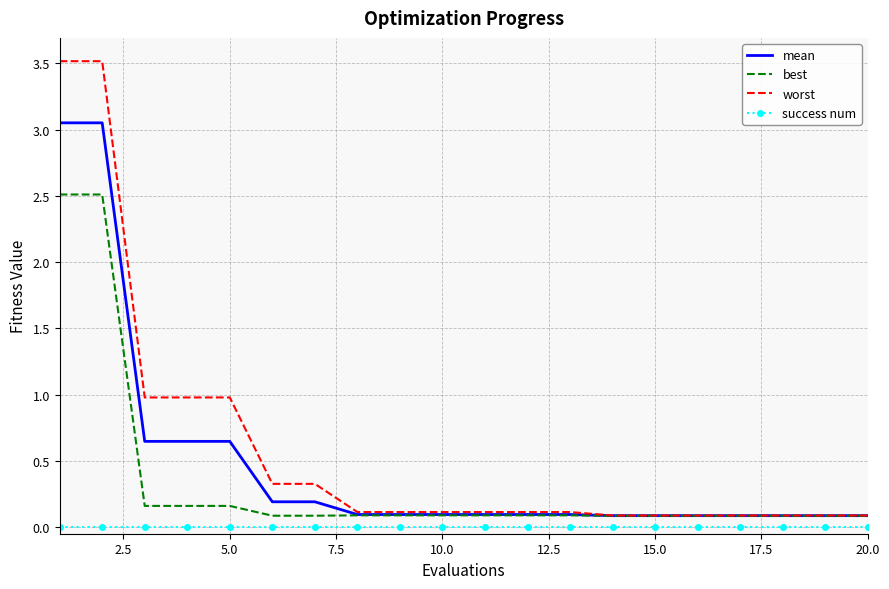

True or false: worst and success num intersect in this chart.

False